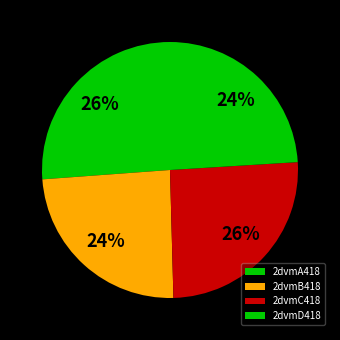

What percentage is the 2dvmC418 slice, to the nearest percent?

26%